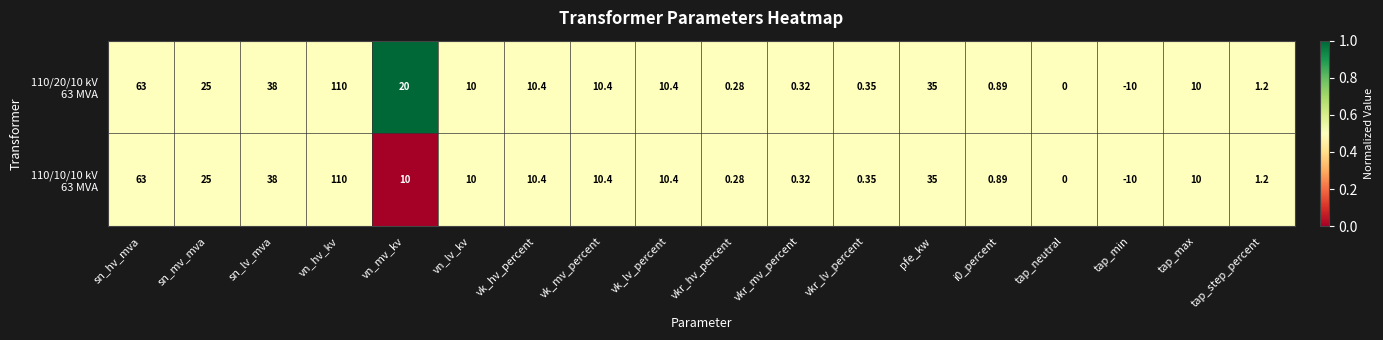

At which category is the sum across all series the highest?

vn_hv_kv